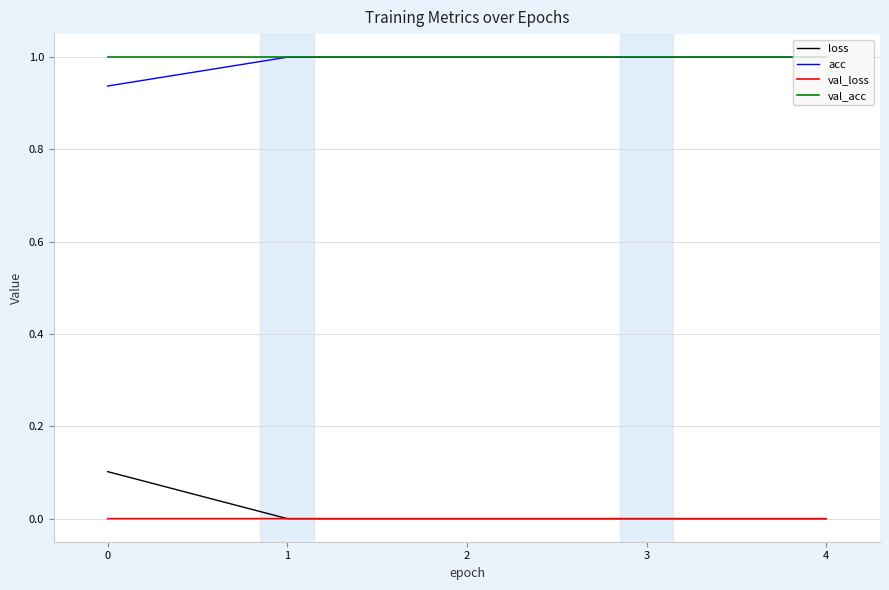

How many distinct data groups are displayed?

4